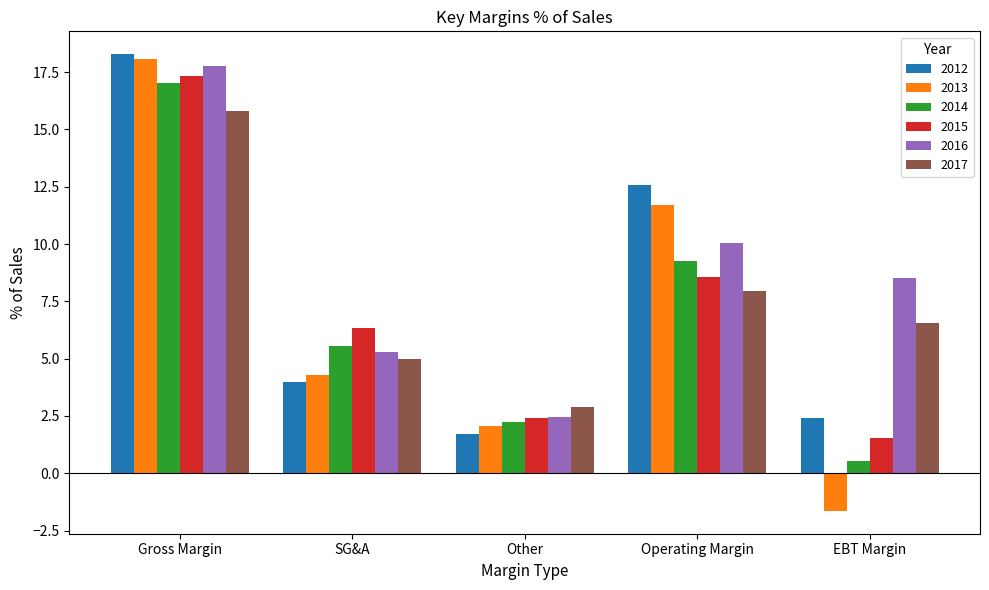

What is the total value across all series at Operating Margin?

60.1